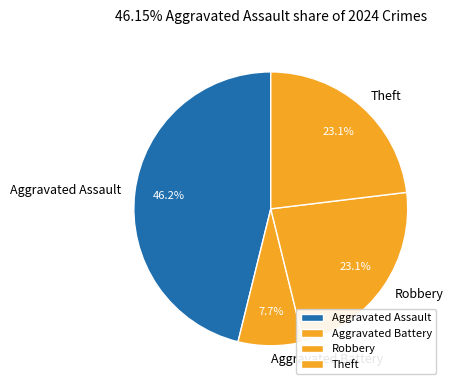

Is it true that Aggravated Assault is 32% of the pie?

False